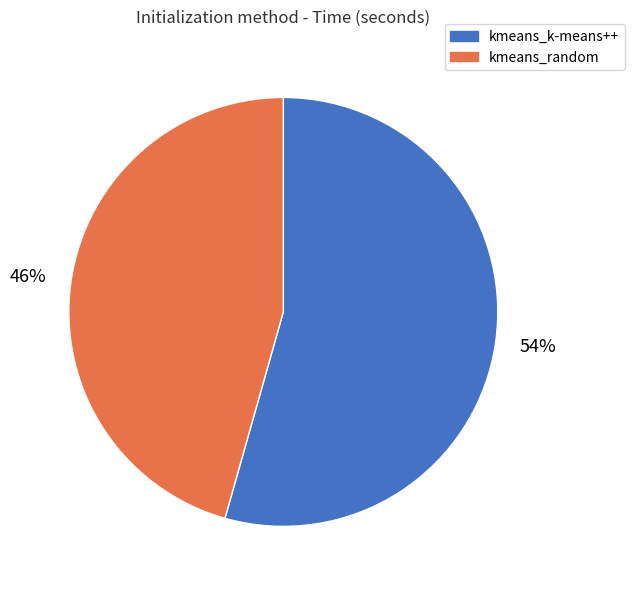

Count the number of slices in the pie.

2